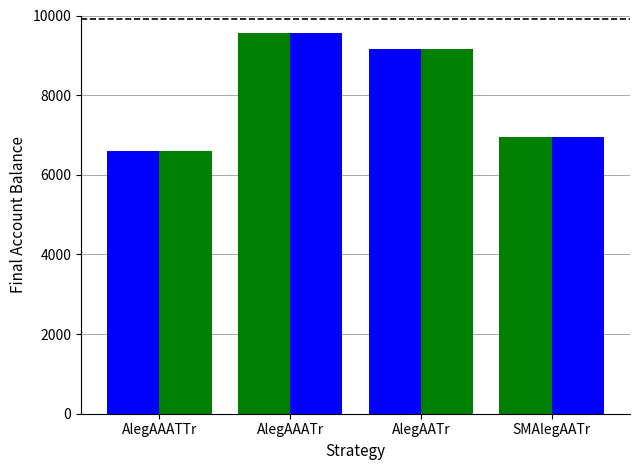

At which category is the sum across all series the highest?

AlegAAATr